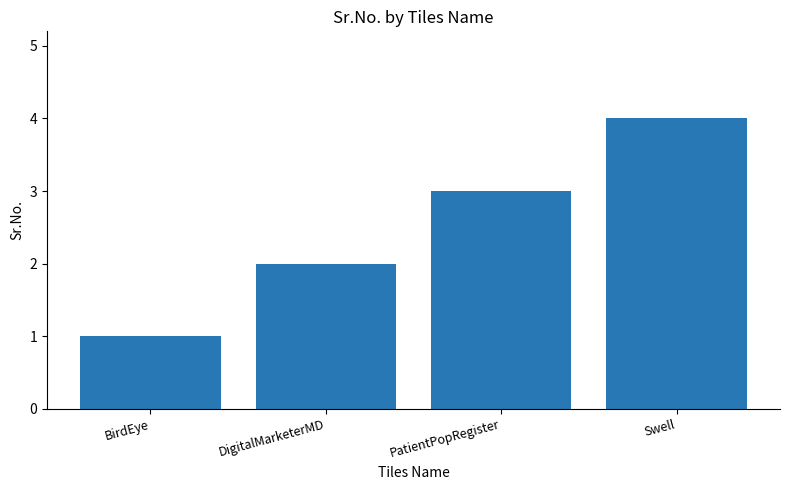

At which label is the value closest to 2?

DigitalMarketerMD